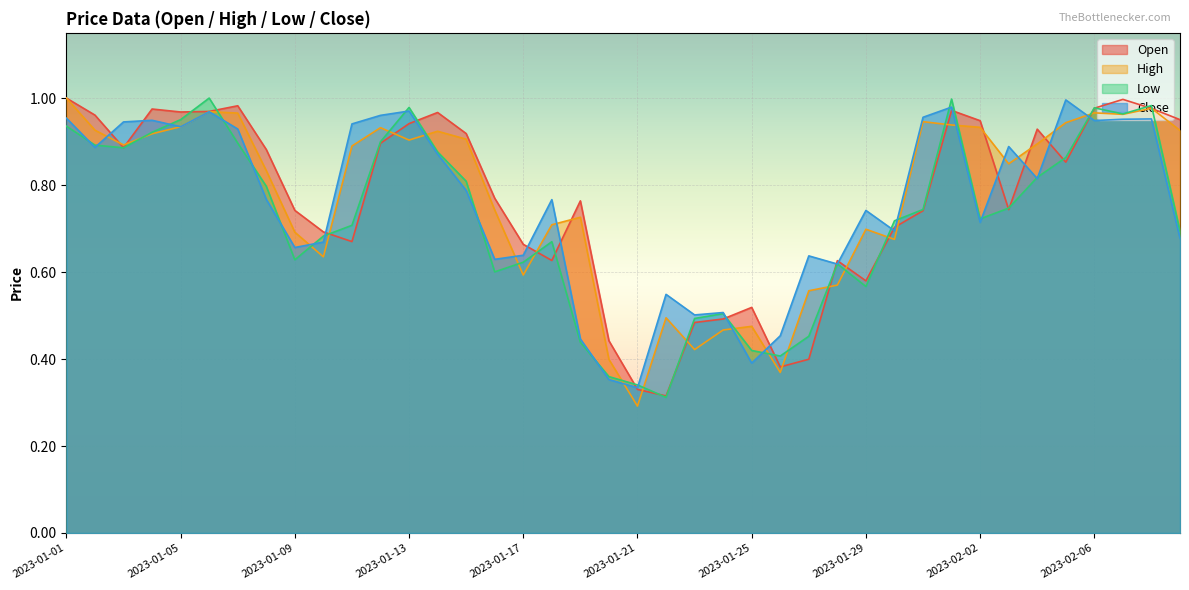

What is the sum of the High values at 2023-02-04 and 2023-01-13?

1.8